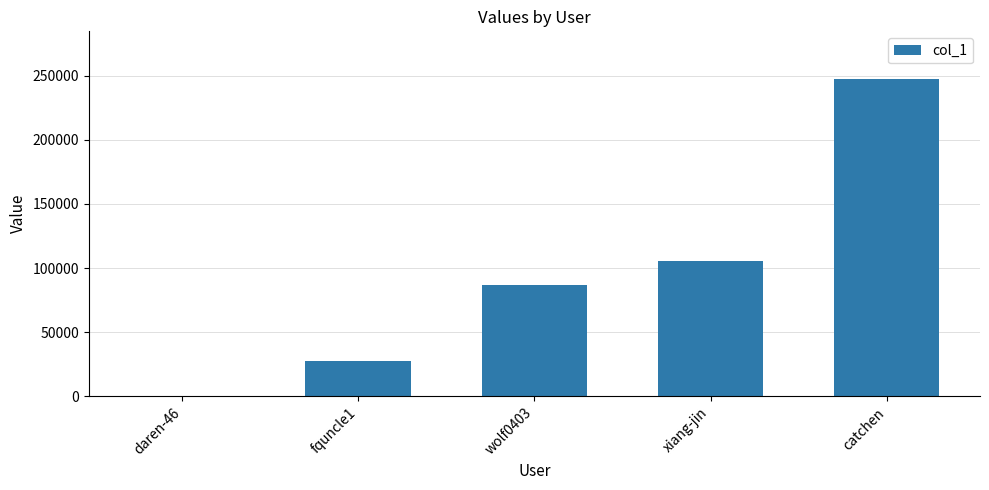

What is the ratio of the value at wolf0403 to the value at daren-46?

826.5